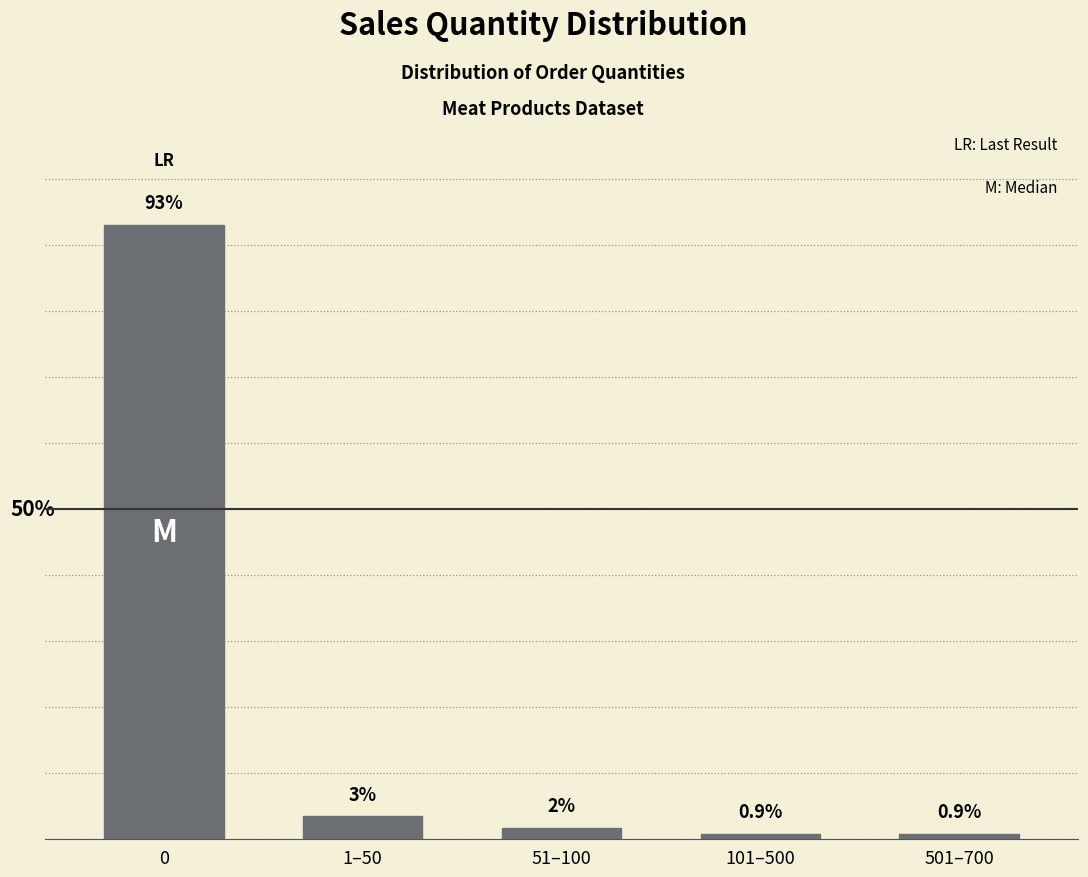

At which label is the value closest to 46?

1–50